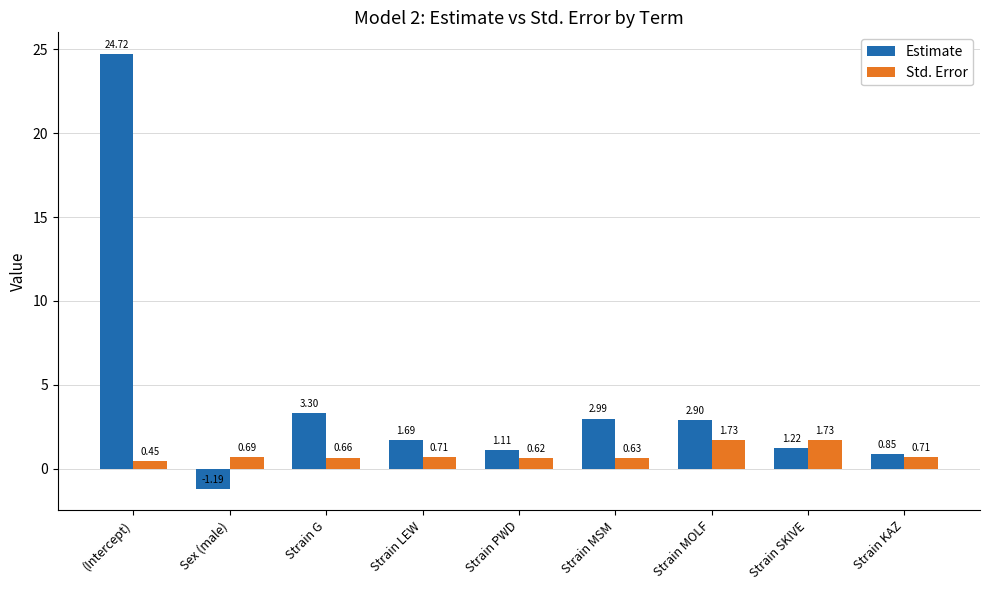

What position from the right is Strain G?

7